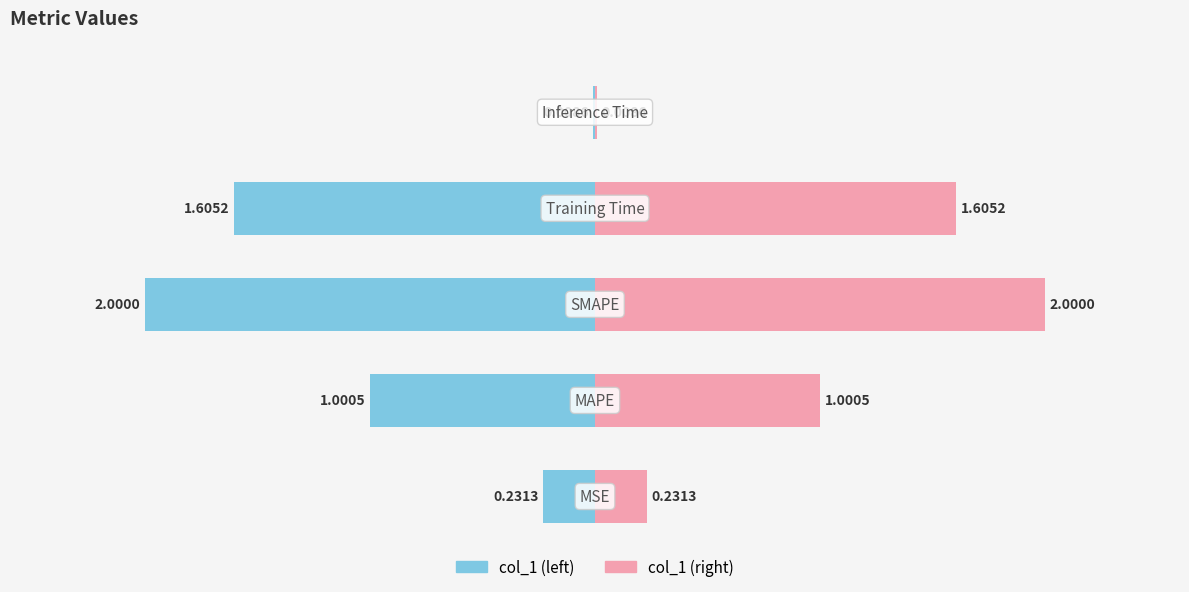

Are the bars grouped side by side (vs. stacked)?

Yes